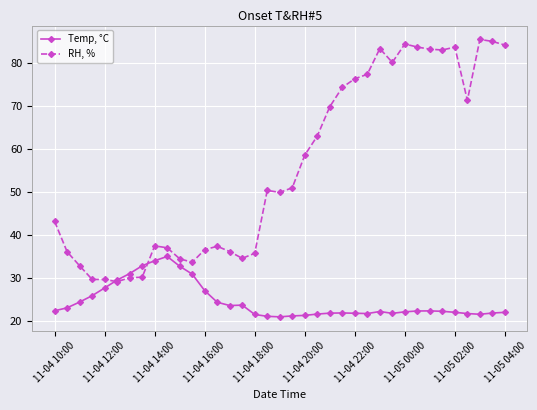

What is the smallest value displayed?

20.9